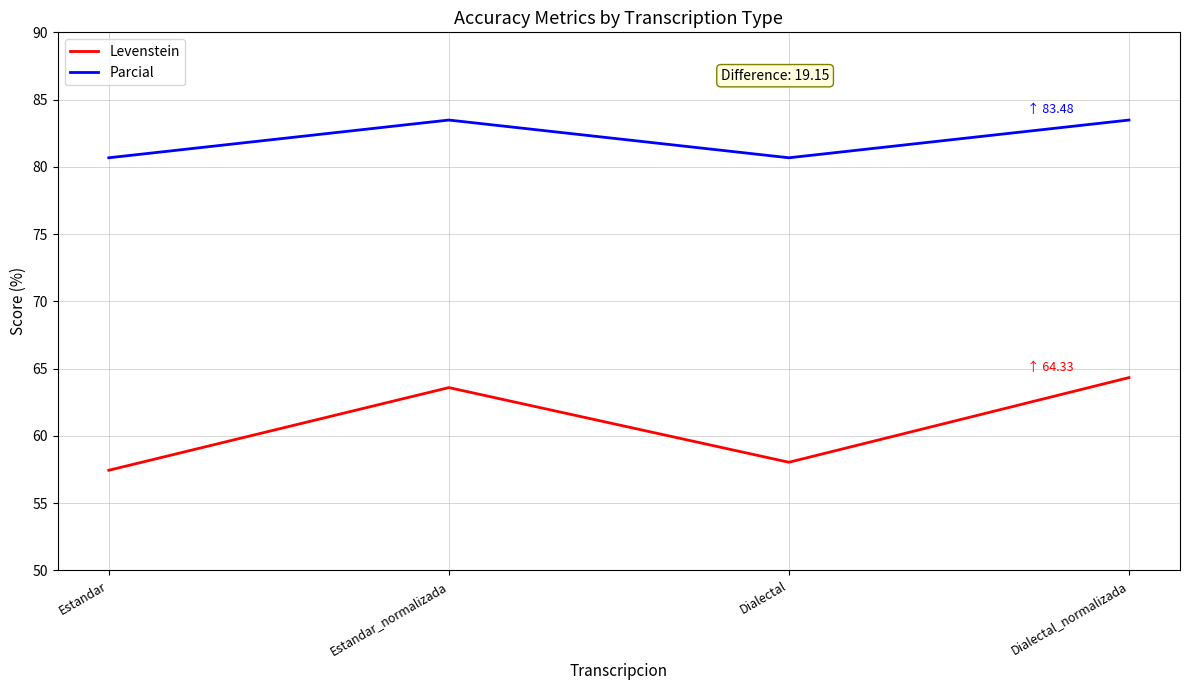

What position from the right is Estandar_normalizada?

3